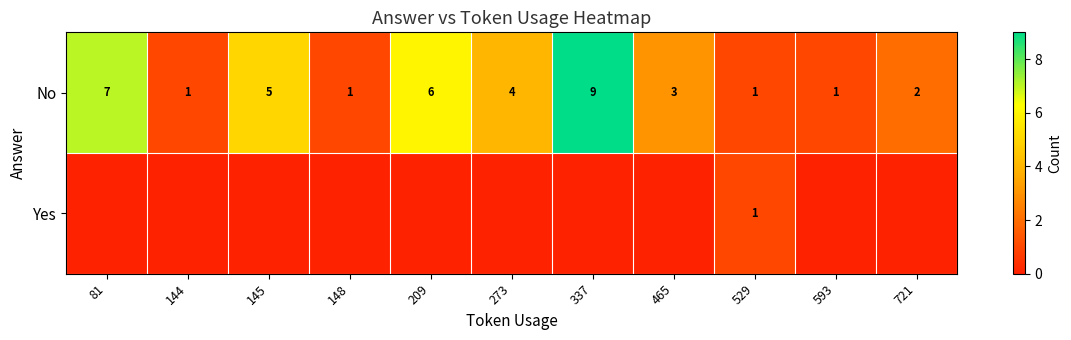

Count the No values in the range 1 to 6.

9